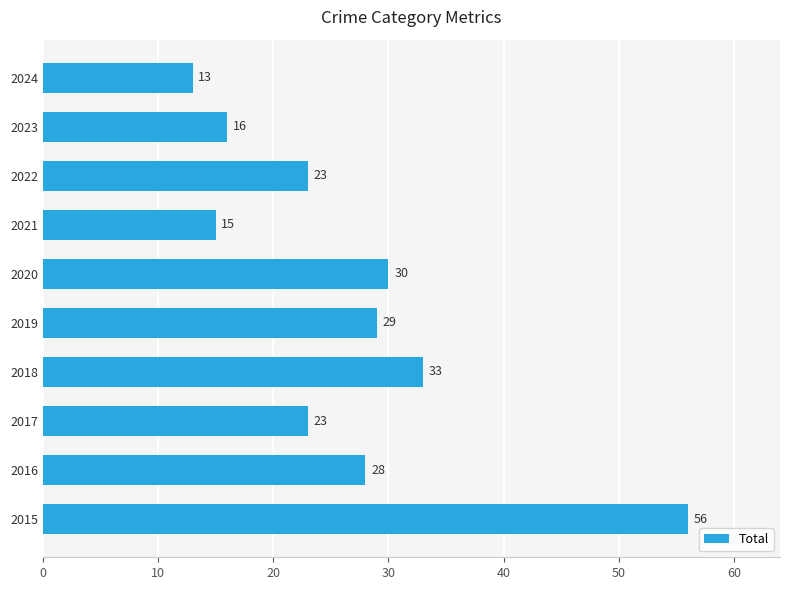

How many values are below 28?

5